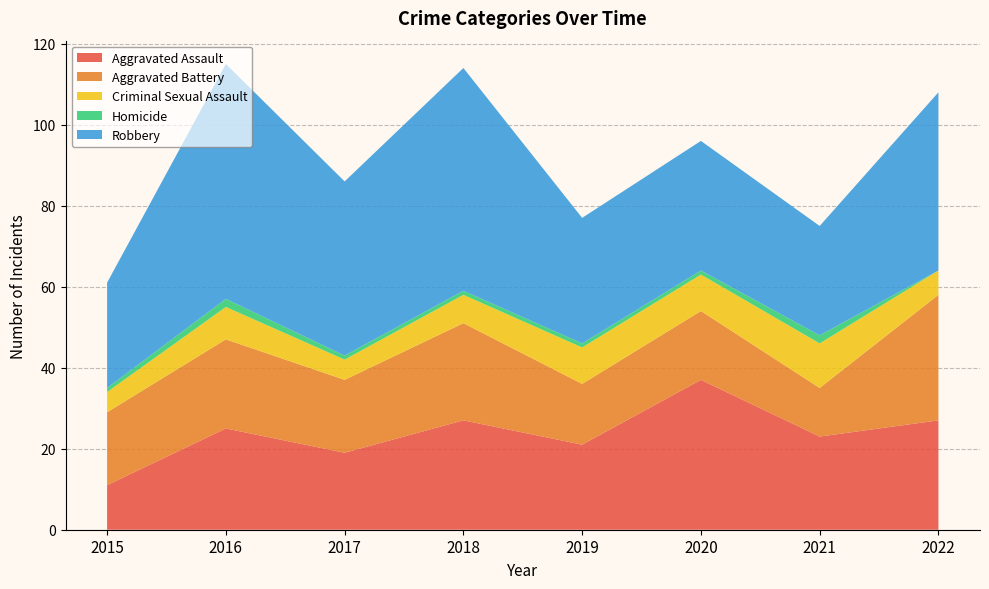

Reading left to right, extract all data points from this chart.

Aggravated Assault: 11	25	19	27	21	37	23	27
Aggravated Battery: 18	22	18	24	15	17	12	31
Criminal Sexual Assault: 5	8	5	7	9	9	11	6
Homicide: 1	2	1	1	1	1	2	0
Robbery: 26	58	43	55	31	32	27	44